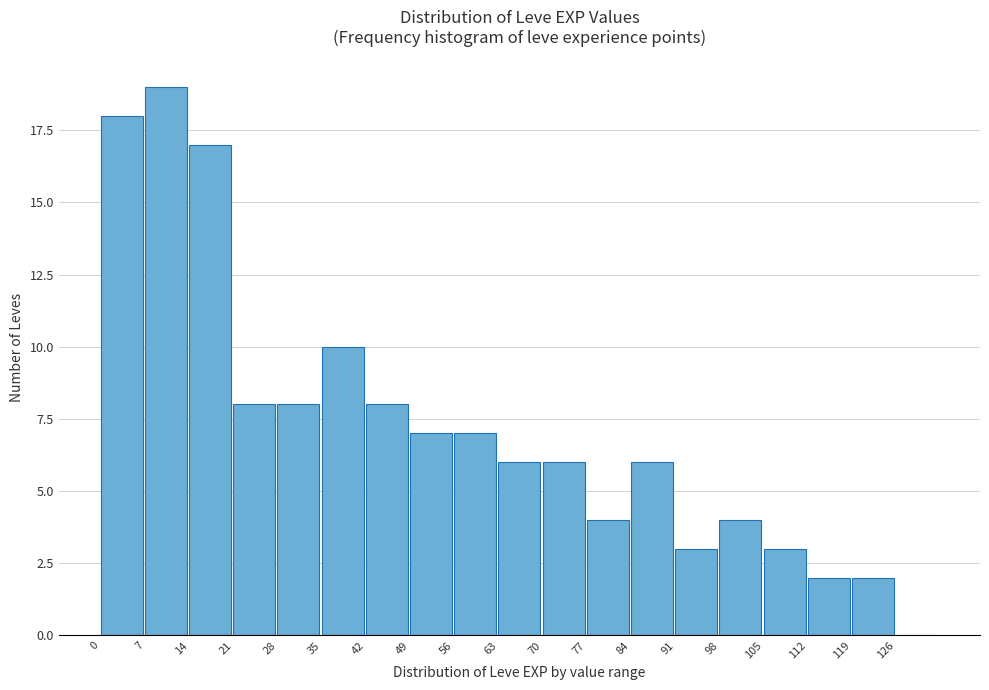

Reading left to right, list every bar in this chart as the range it spans on the x-axis followed by its height. The values are not printed on the chart, so give them approximately, as read against the axis.

0 to 7: 18
7 to 14: 19
14 to 21: 17
21 to 28: 8
28 to 35: 8
35 to 42: 10
42 to 49: 8
49 to 56: 7
56 to 63: 7
63 to 70: 6
70 to 77: 6
77 to 84: 4
84 to 91: 6
91 to 98: 3
98 to 105: 4
105 to 112: 3
112 to 119: 2
119 to 126: 2
126 to 133: 0